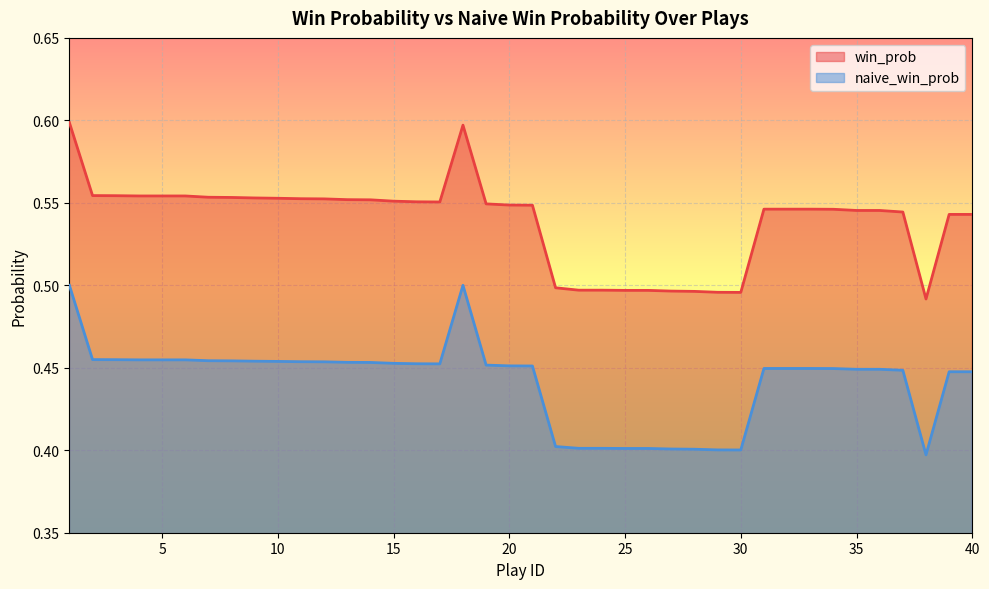

Reading left to right, list all the values displayed in this chart.

win_prob: 1=0.6	2=0.6	3=0.6	4=0.6	5=0.6	6=0.6	7=0.6	8=0.6	9=0.6	10=0.6	11=0.6	12=0.6	13=0.6	14=0.6	15=0.6	16=0.6	17=0.6	18=0.6	19=0.5	20=0.5	21=0.5	22=0.5	23=0.5	24=0.5	25=0.5	26=0.5	27=0.5	28=0.5	29=0.5	30=0.5	31=0.5	32=0.5	33=0.5	34=0.5	35=0.5	36=0.5	37=0.5	38=0.5	39=0.5	40=0.5
naive_win_prob: 1=0.5	2=0.5	3=0.5	4=0.5	5=0.5	6=0.5	7=0.5	8=0.5	9=0.5	10=0.5	11=0.5	12=0.5	13=0.5	14=0.5	15=0.5	16=0.5	17=0.5	18=0.5	19=0.5	20=0.5	21=0.5	22=0.4	23=0.4	24=0.4	25=0.4	26=0.4	27=0.4	28=0.4	29=0.4	30=0.4	31=0.4	32=0.4	33=0.4	34=0.4	35=0.4	36=0.4	37=0.4	38=0.4	39=0.4	40=0.4